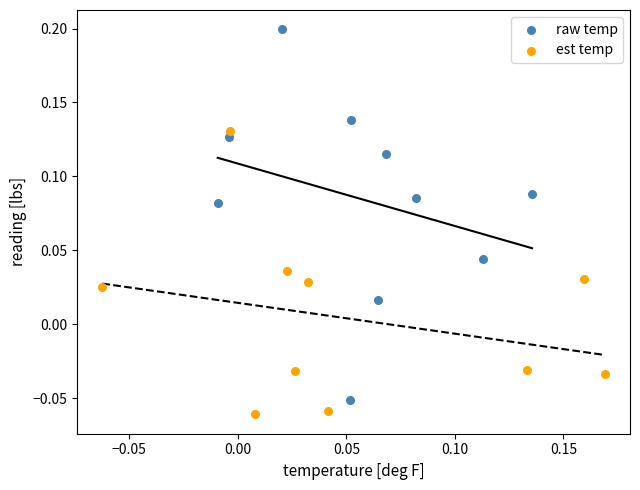

Which series reaches the maximum Y coordinate?

raw temp